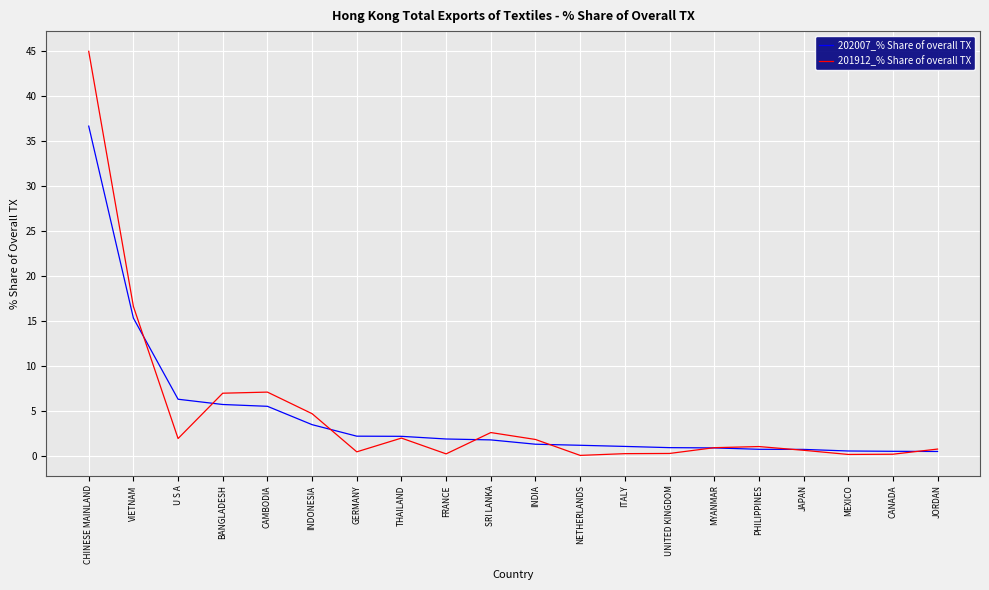

Count the number of categories in the chart.

20